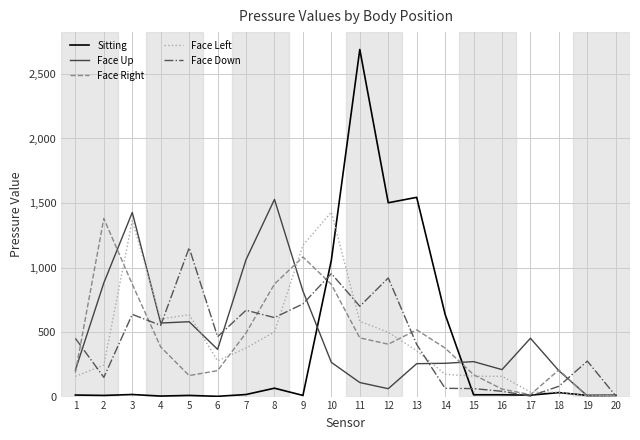

How many lines are shown in the chart?

5